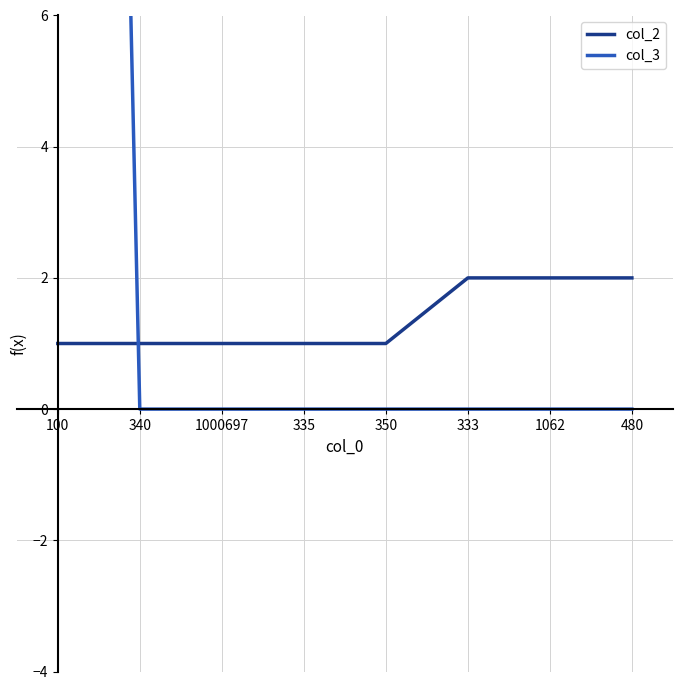

Reading left to right, extract all data points from this chart.

col_2: 1	1	1	1	1	2	2	2
col_3: 55	0	0	0	0	0	0	0